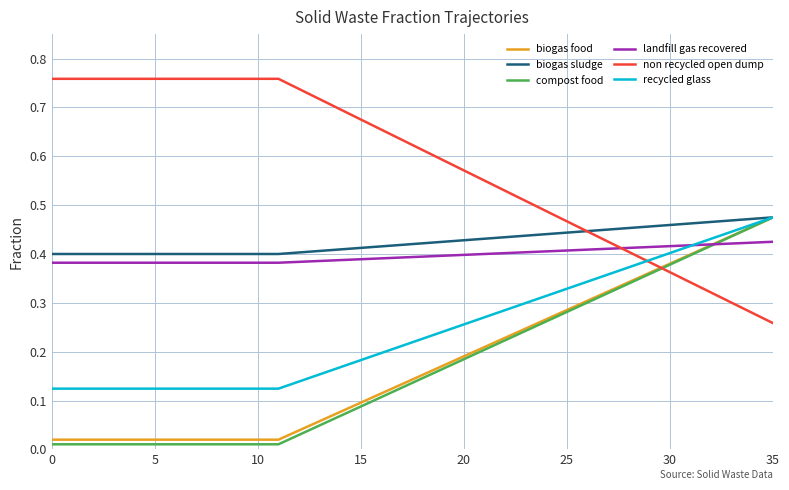

Which series has the largest total across all categories?

non recycled open dump